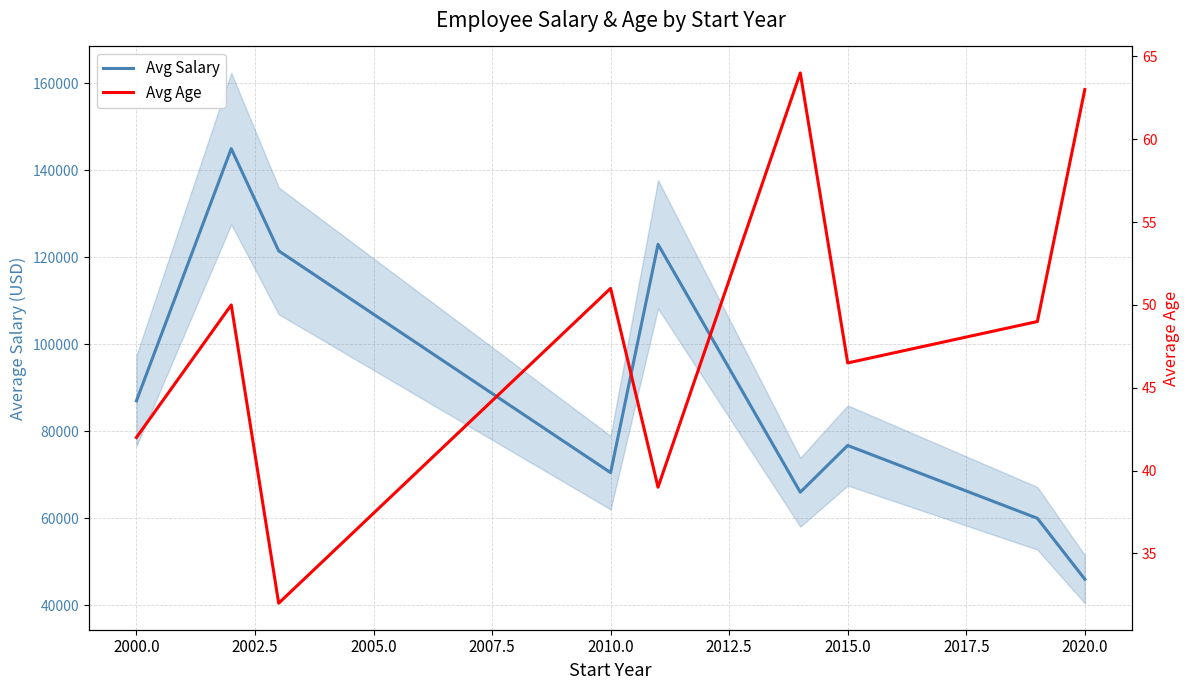

Rank the series by their average value, from highest to lowest.

Avg Salary, Avg Age